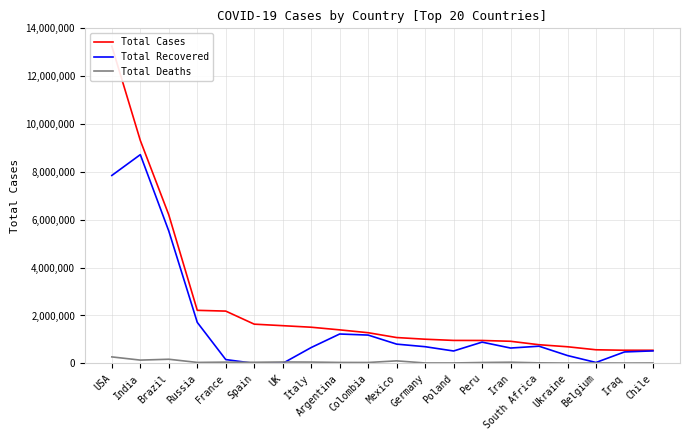

What position from the right is Spain?

15